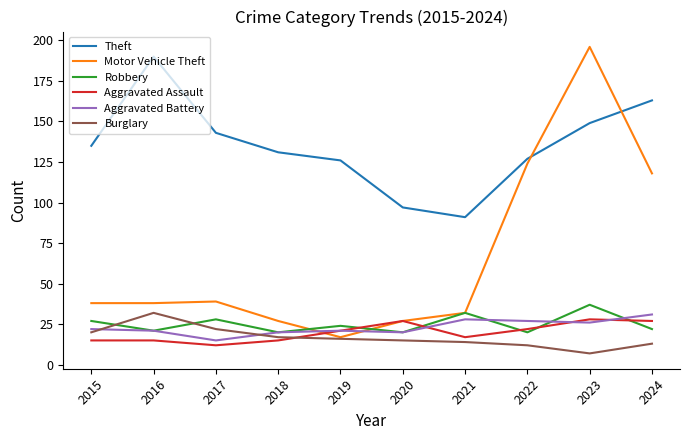

Reading right to left, what are all the values shown in this chart?

Theft: 2024=163	2023=149	2022=127	2021=91	2020=97	2019=126	2018=131	2017=143	2016=190	2015=135
Motor Vehicle Theft: 2024=118	2023=196	2022=124	2021=32	2020=27	2019=17	2018=27	2017=39	2016=38	2015=38
Robbery: 2024=22	2023=37	2022=20	2021=32	2020=20	2019=24	2018=20	2017=28	2016=21	2015=27
Aggravated Assault: 2024=27	2023=28	2022=22	2021=17	2020=27	2019=21	2018=15	2017=12	2016=15	2015=15
Aggravated Battery: 2024=31	2023=26	2022=27	2021=28	2020=20	2019=21	2018=20	2017=15	2016=21	2015=22
Burglary: 2024=13	2023=7	2022=12	2021=14	2020=15	2019=16	2018=17	2017=22	2016=32	2015=20